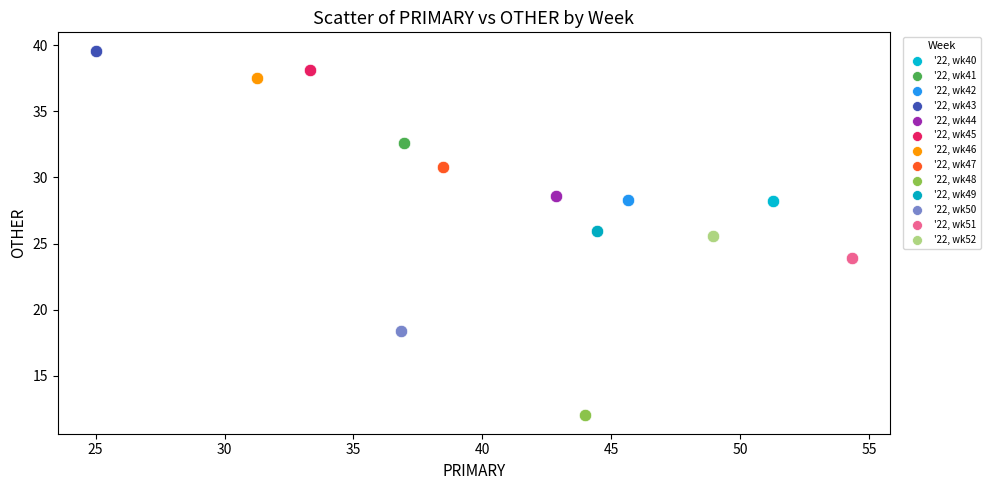

What are all the series names shown in the legend?

'22, wk40, '22, wk41, '22, wk42, '22, wk43, '22, wk44, '22, wk45, '22, wk46, '22, wk47, '22, wk48, '22, wk49, '22, wk50, '22, wk51, '22, wk52